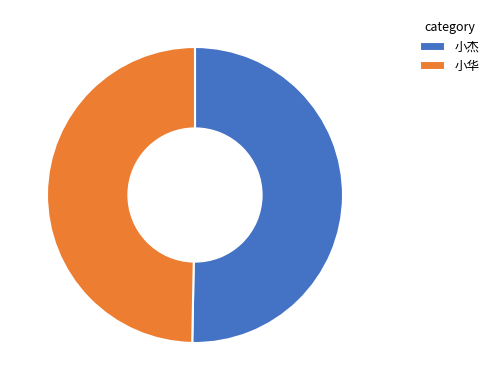

How many segments does this pie chart have?

2